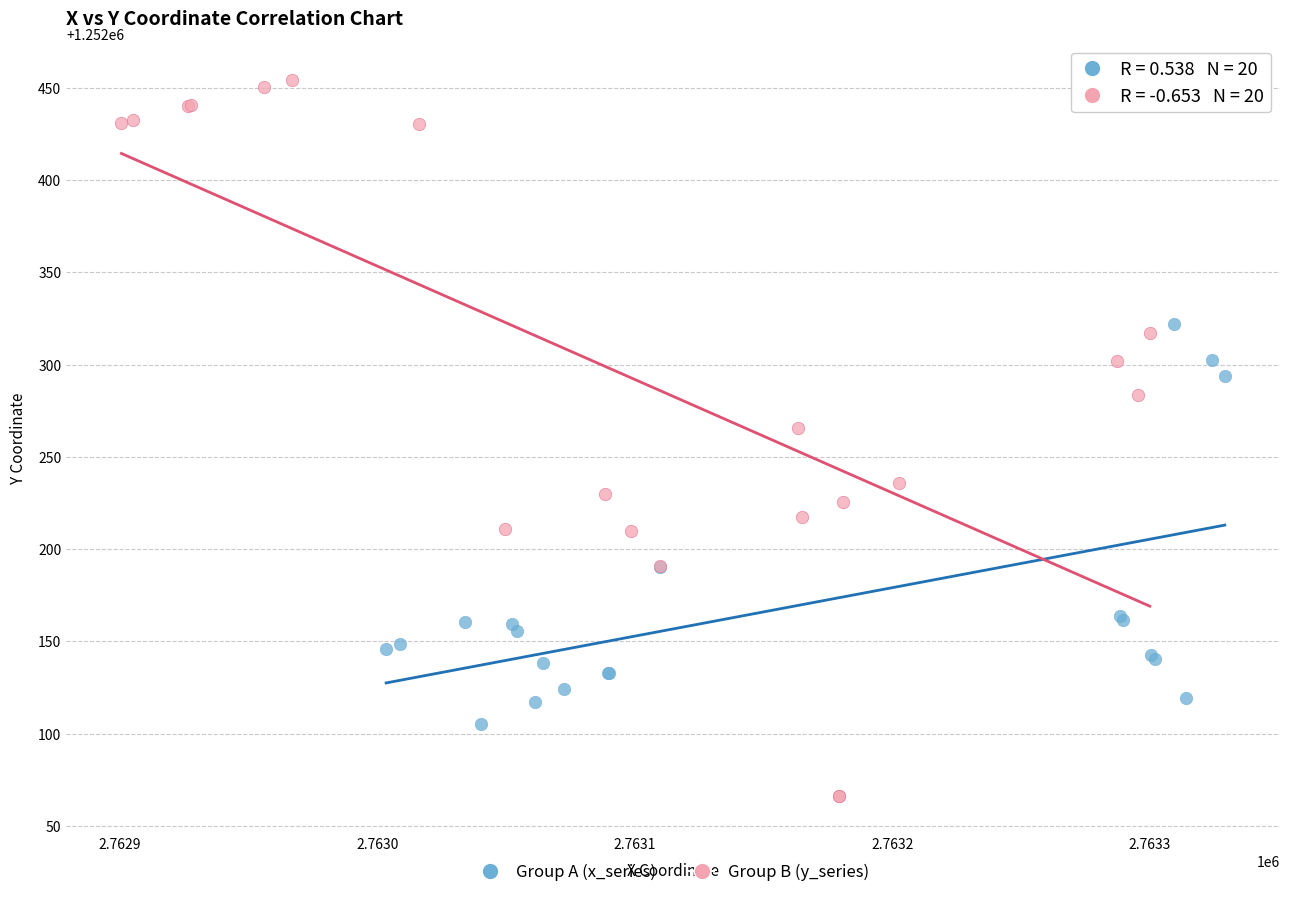

Which series reaches the maximum Y coordinate?

Group B (y_series)